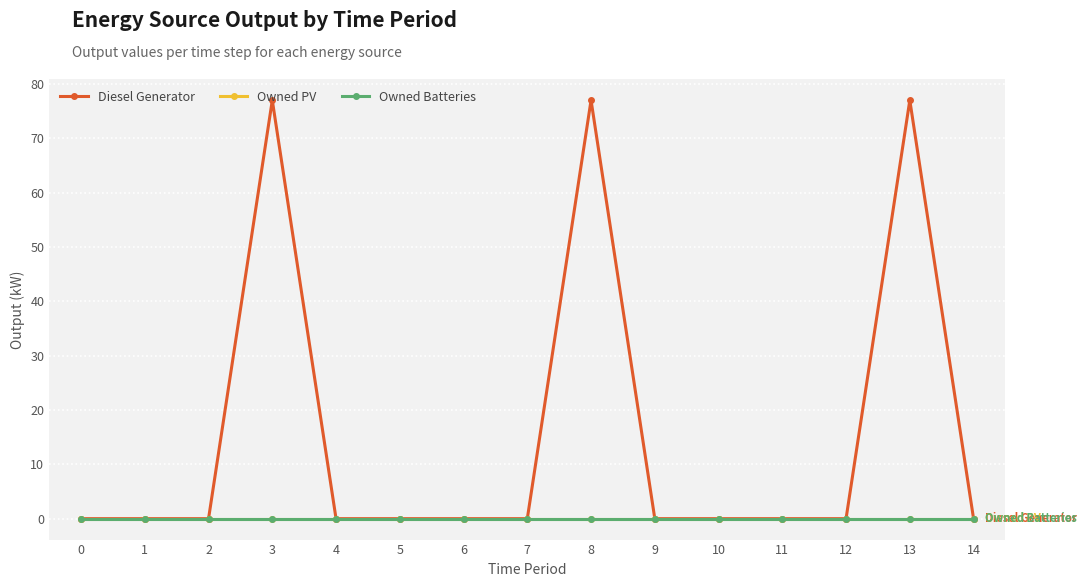

Which series has the largest total across all categories?

Diesel Generator